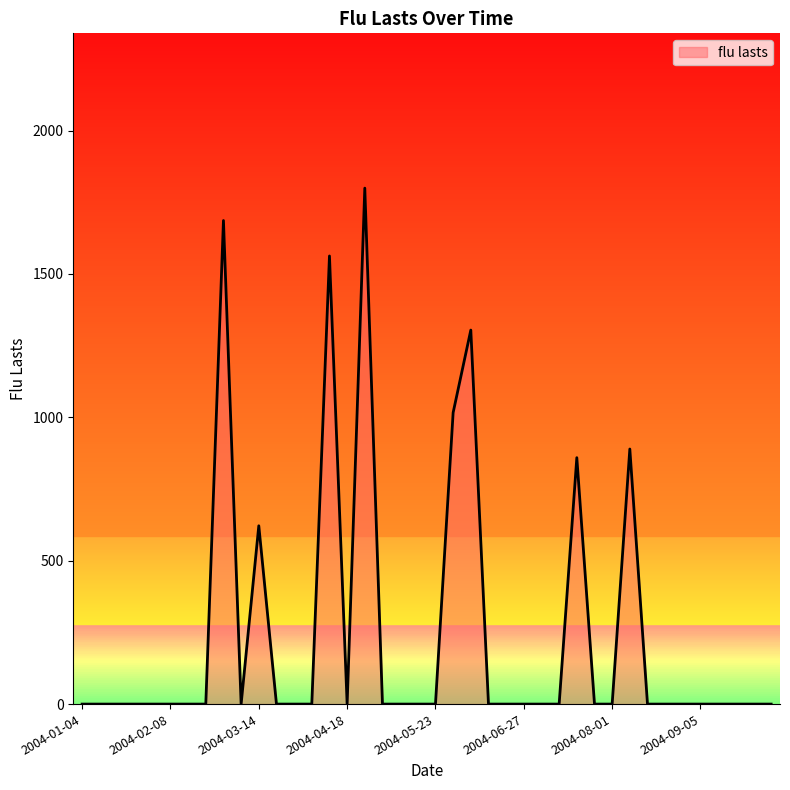

What is the greatest value displayed?

1799.5